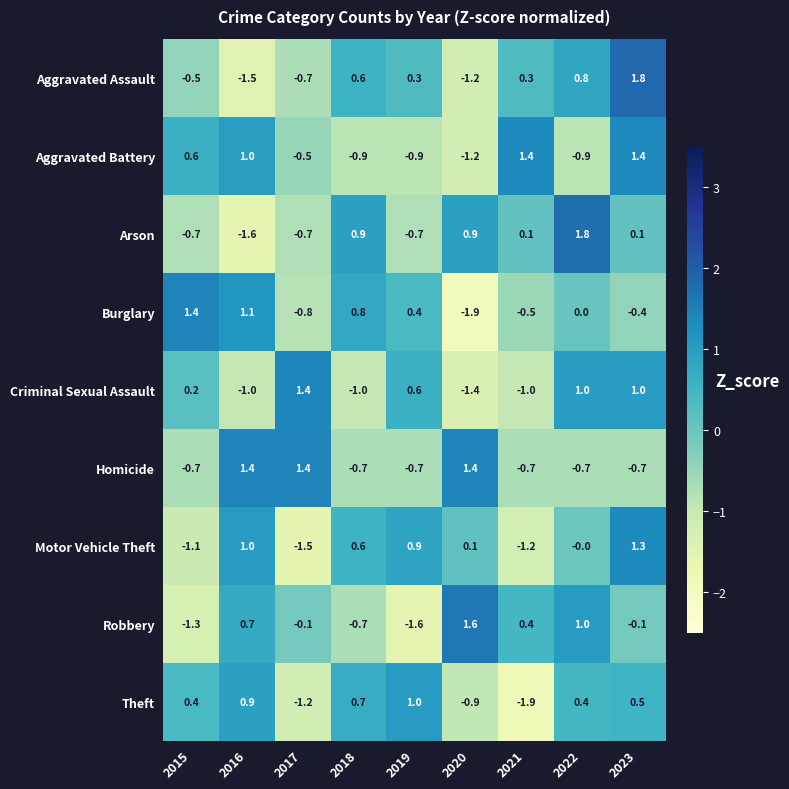

Where does the Homicide series first go above 0?

2016